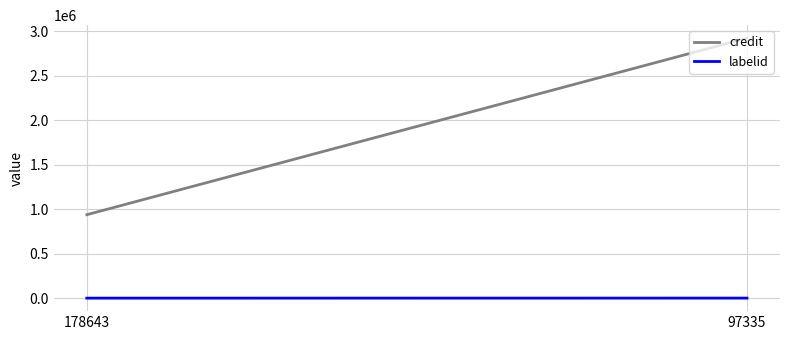

Reading left to right, transcribe all the data shown in this chart.

credit: 939931	2924053
labelid: 2166	2517